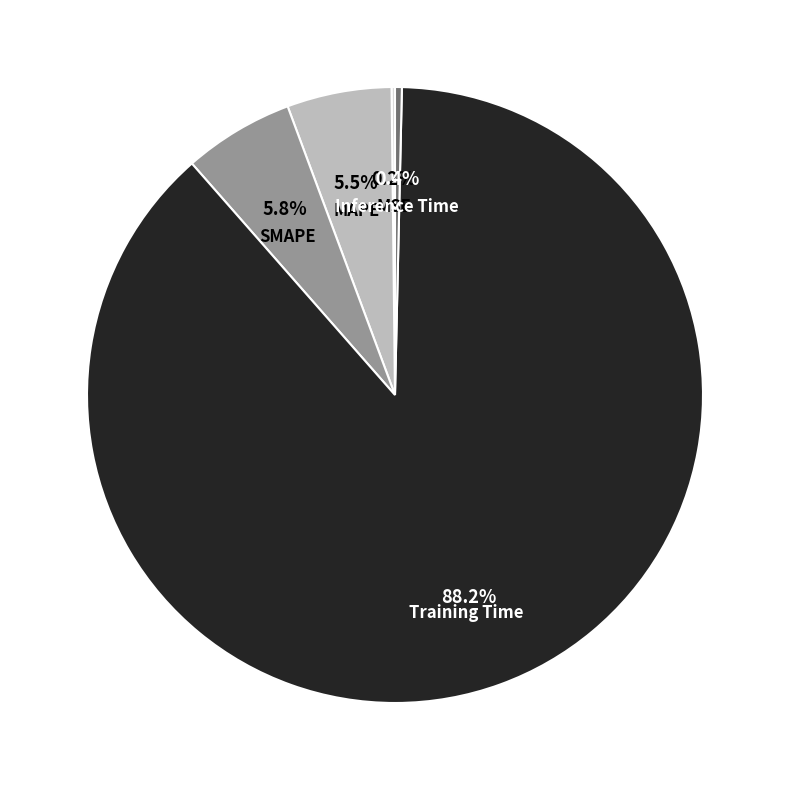

Is SMAPE the majority of the pie?

No